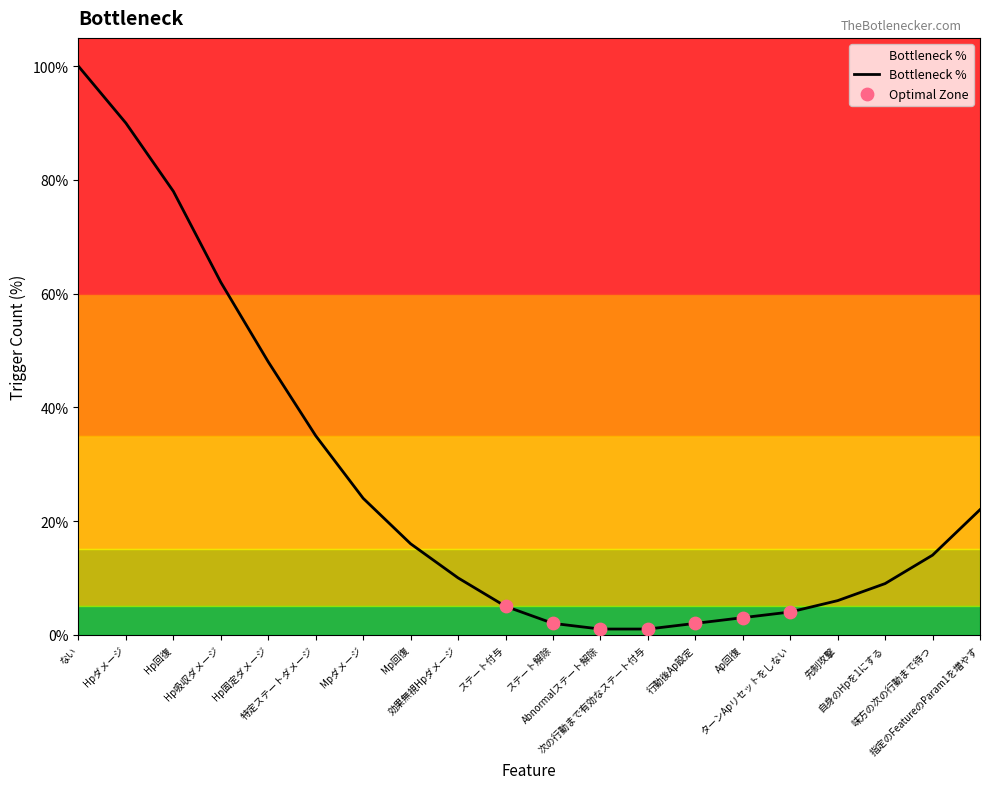

What is the difference between the maximum and minimum values?

99